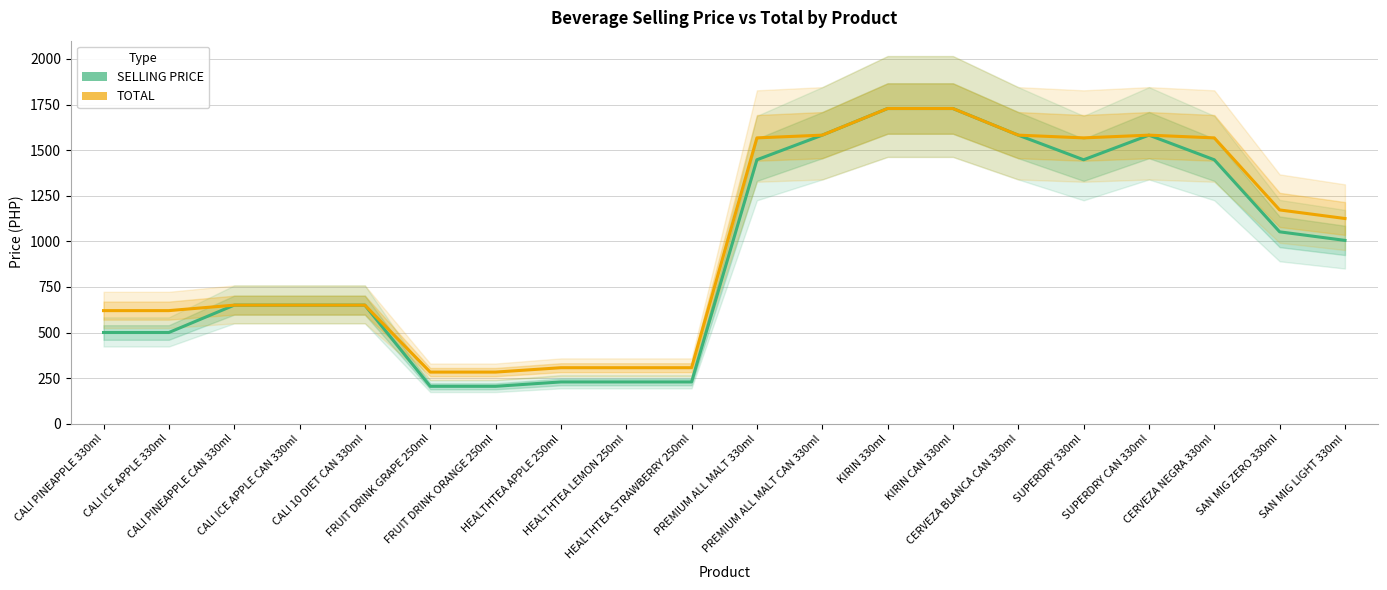

Between SUPERDRY CAN 330ml and CERVEZA NEGRA 330ml, which is larger?

SUPERDRY CAN 330ml